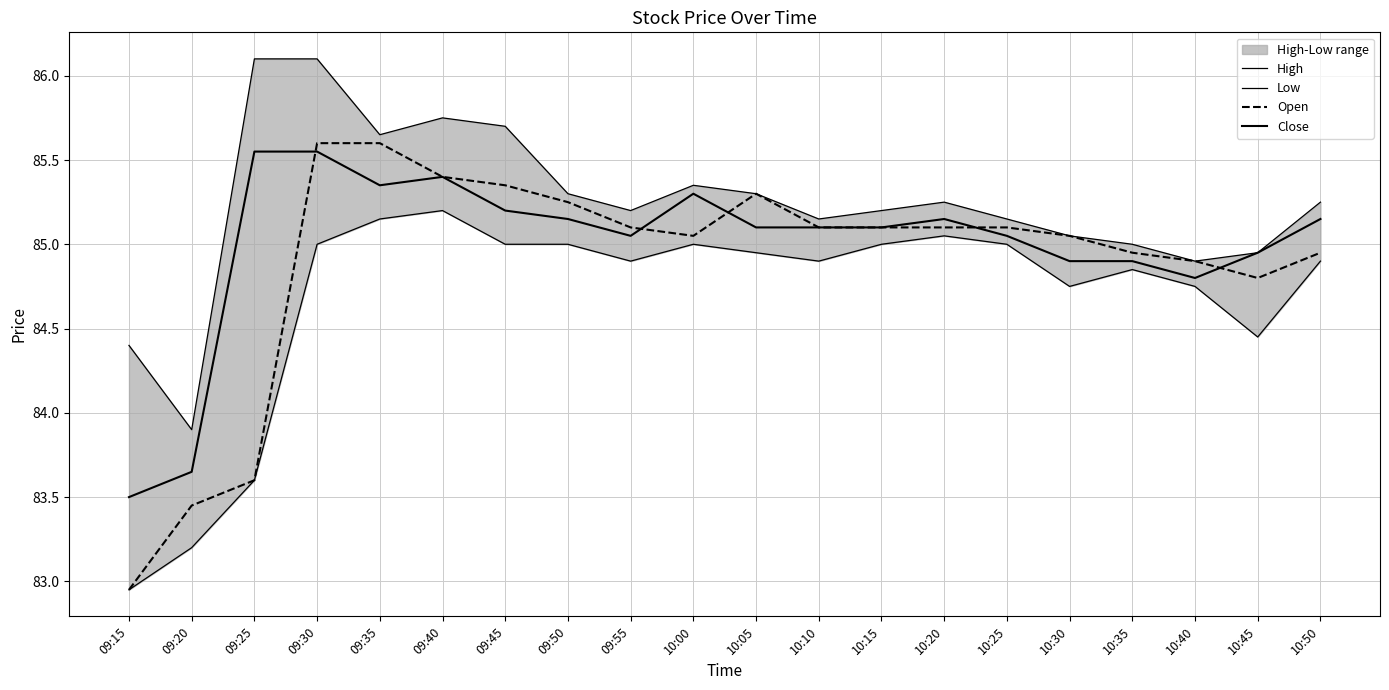

True or false: High and Close cross at least once.

False